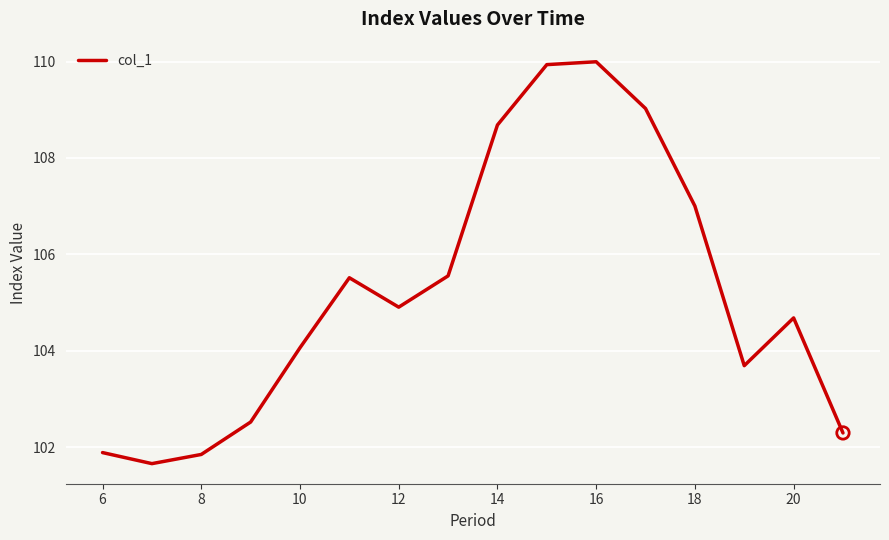

What is the minimum value shown in the chart?

101.7